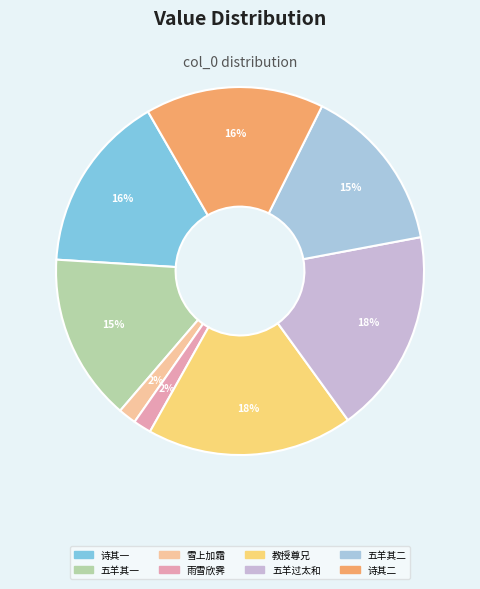

Count the number of slices in the pie.

8